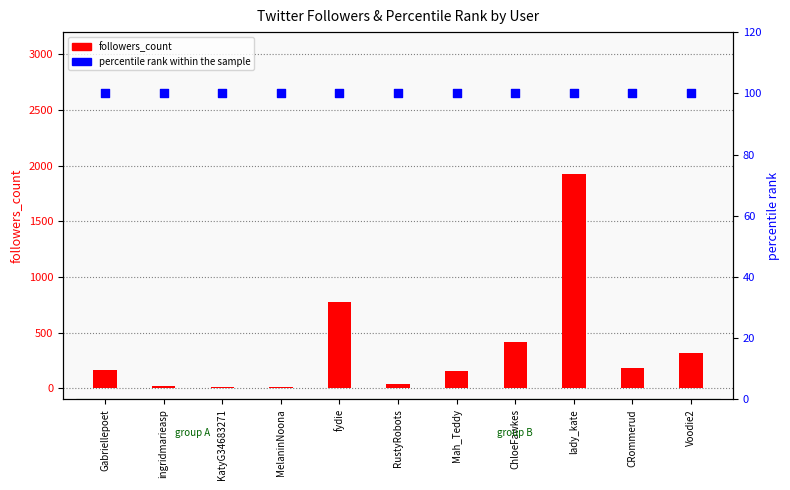

Which series has the largest total across all categories?

followers_count